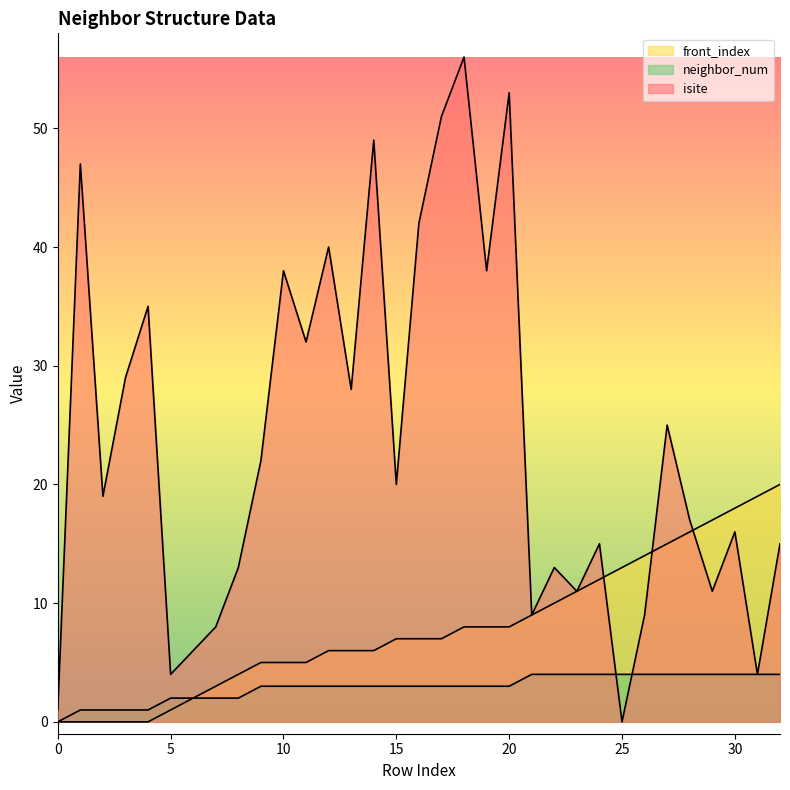

Does the chart display data point markers on the line(s)?

No